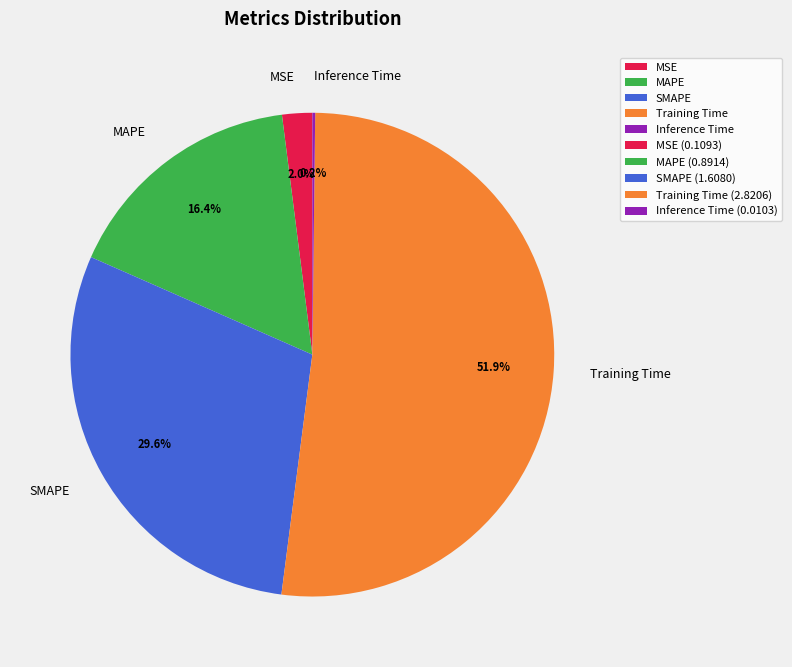

Is Training Time the majority of the pie?

Yes